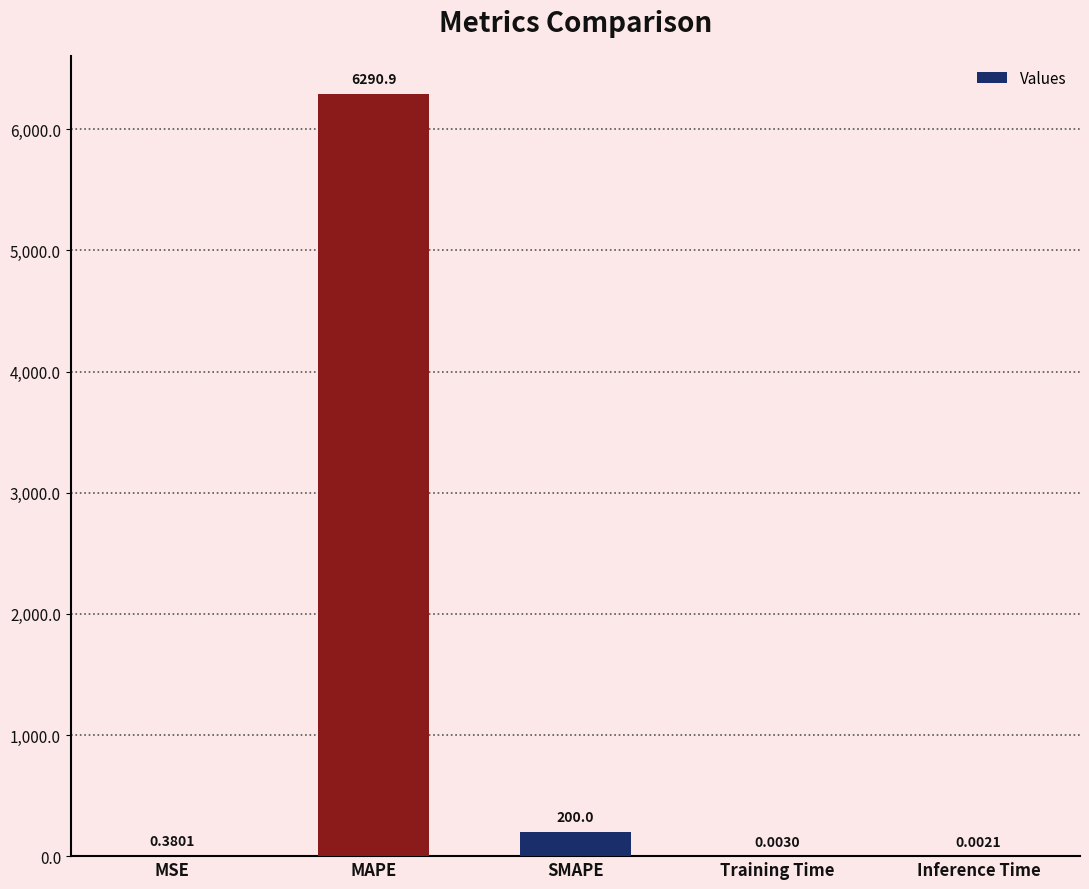

What is the sum of the values at MAPE and Inference Time?

6290.9